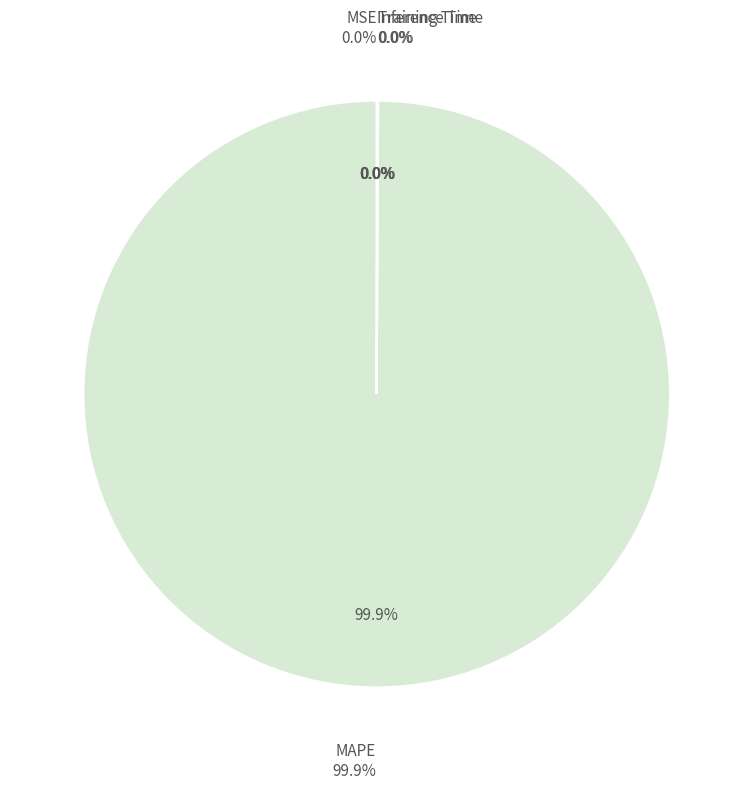

Rank the categories by value from lowest to highest.

MSE, Inference Time, Training Time, MAPE